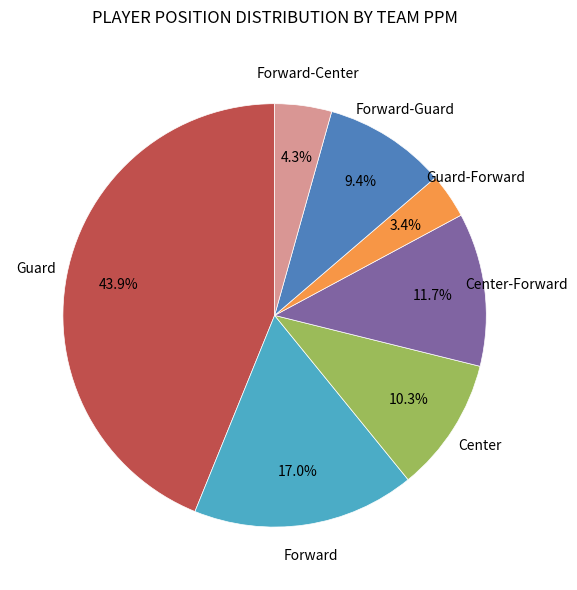

Is there a majority slice in this chart?

No